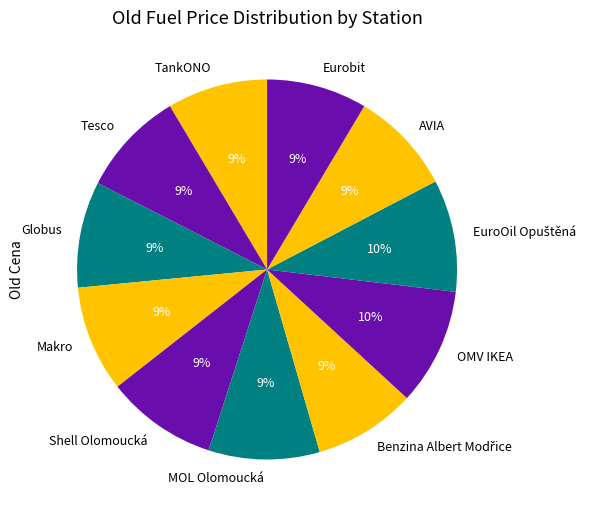

Approximately how many times larger is the value at Eurobit compared to AVIA?

1.0